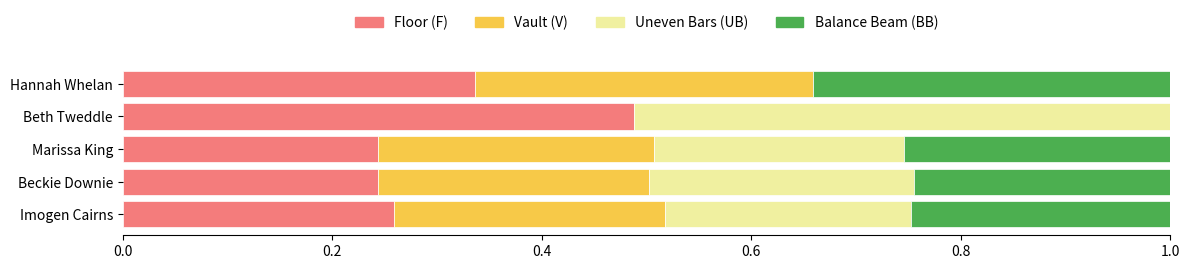

What is the total value across all series at Marissa King?

1.0